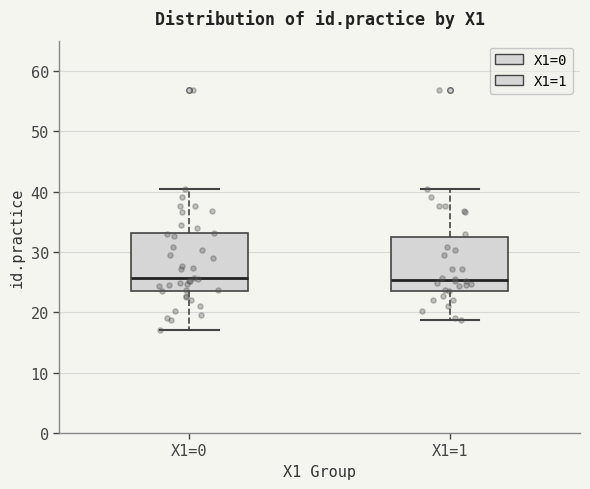

Reading left to right, read every box against the y-axis: the position of its median line, the range the box covers, and the ends of its whiskers. The values are not printed on the chart, so give them approximately, as read against the axis.

X1=0: median 26, box 24 to 33, whiskers 17 to 40
X1=1: median 25, box 24 to 32, whiskers 19 to 40